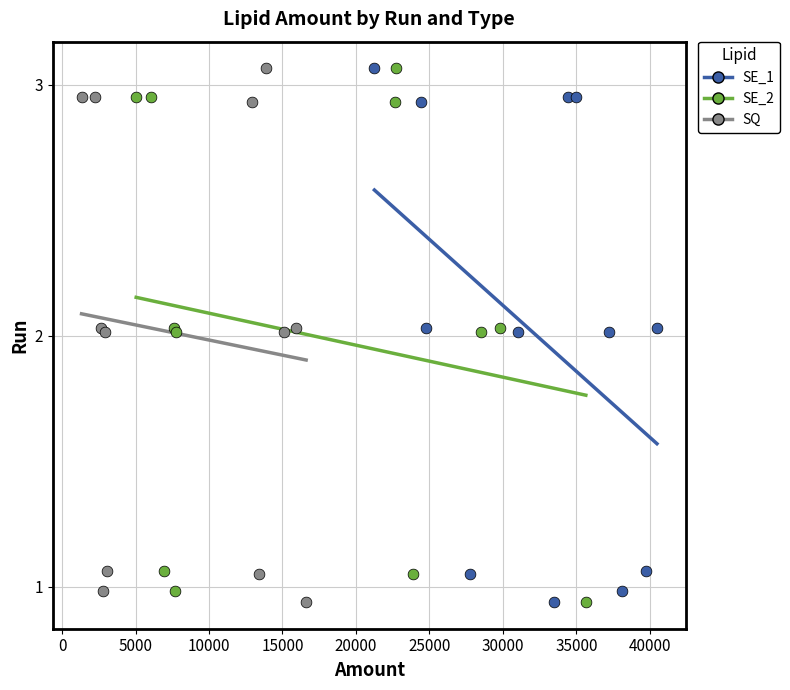

What are all the series names shown in the legend?

SE_1, SE_2, SQ